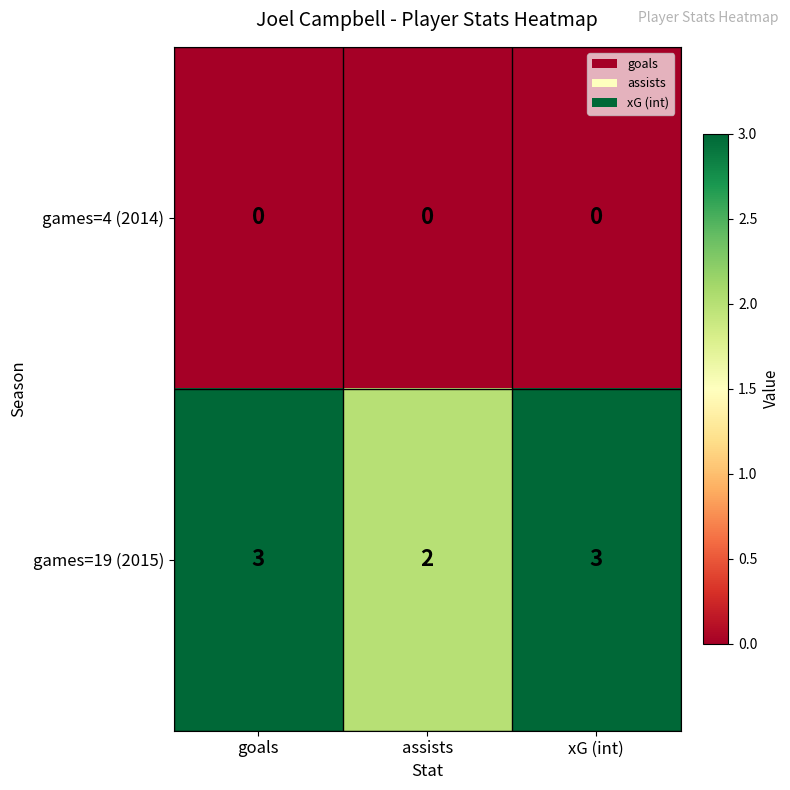

At how many categories does at least one series exceed 0?

3